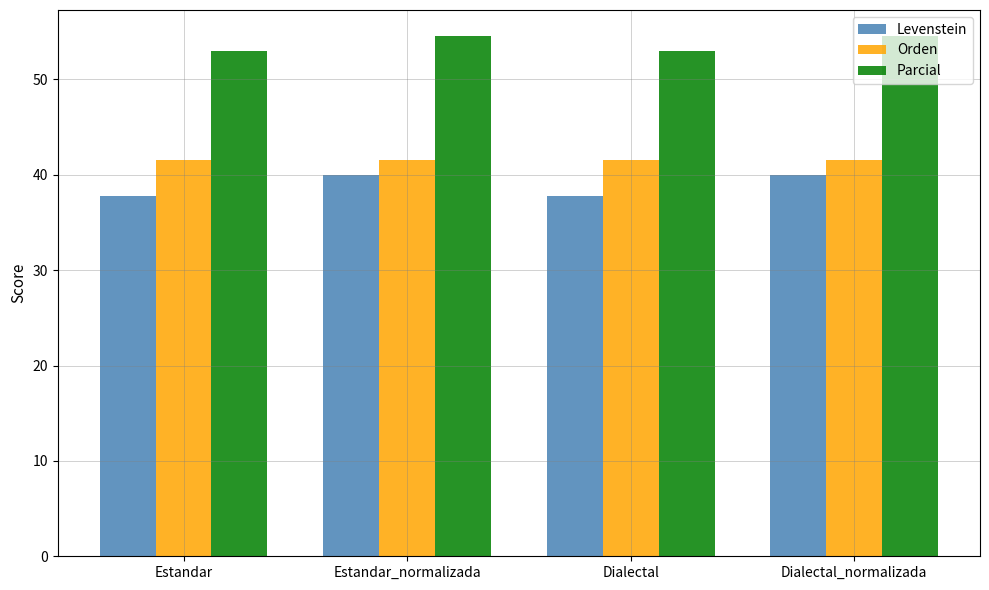

What is the label of the 1st bar from the left?

Estandar